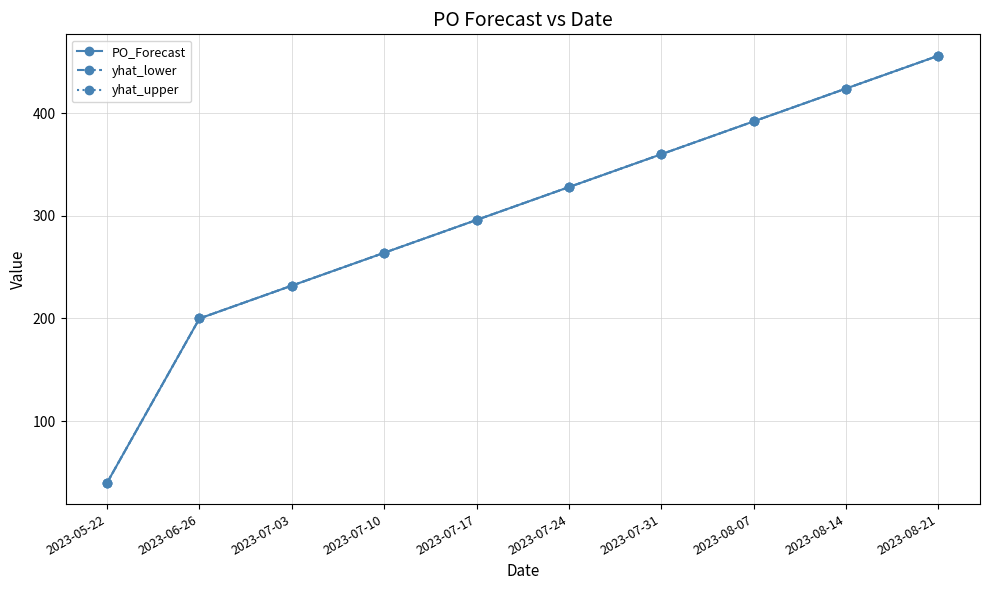

Which label corresponds to the largest value in the chart?

2023-08-21